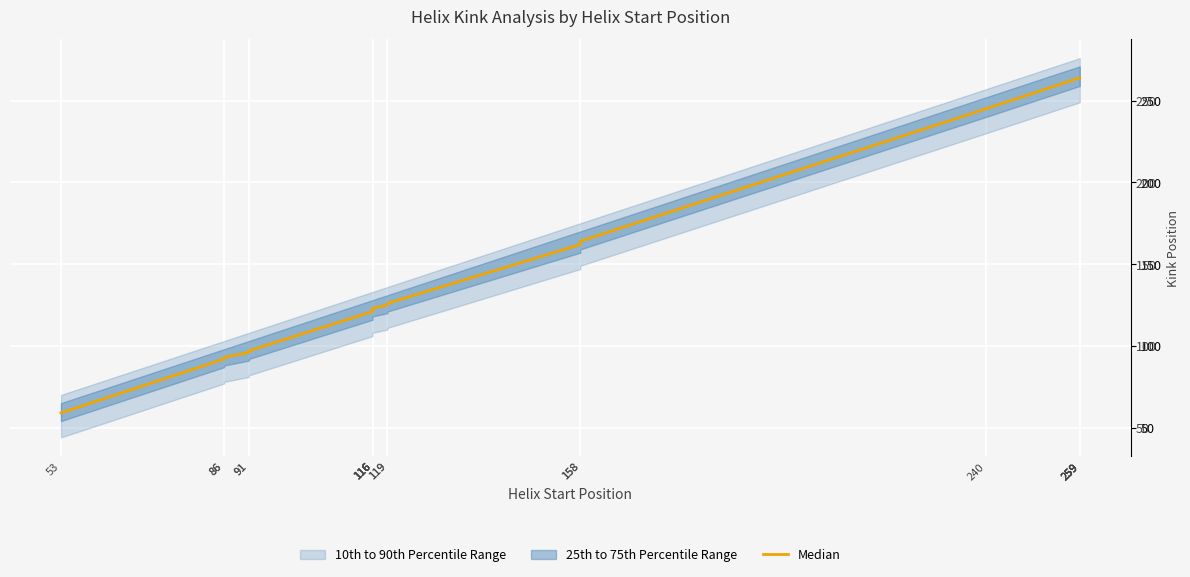

At which label is the value closest to 161?

158